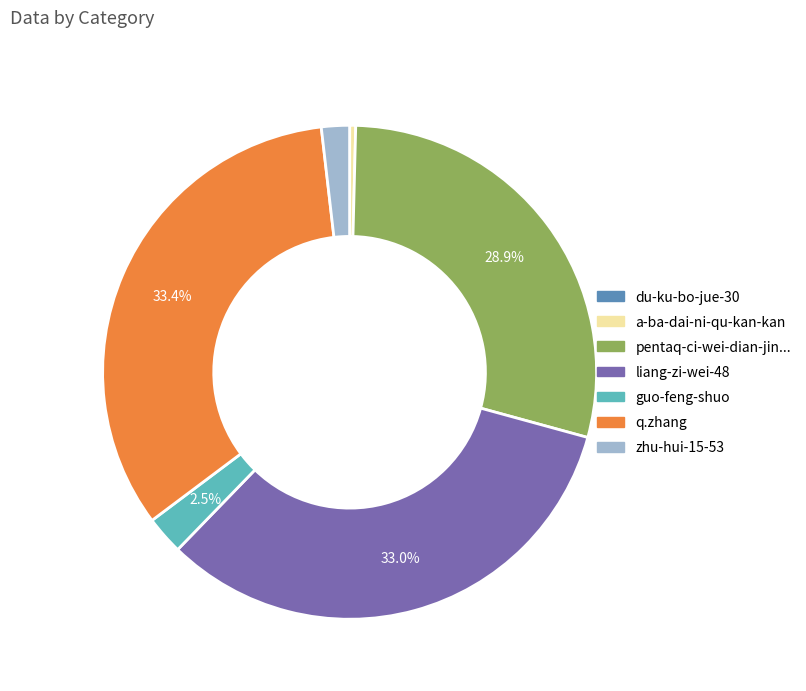

Is there any slice that represents more than half of the pie?

No